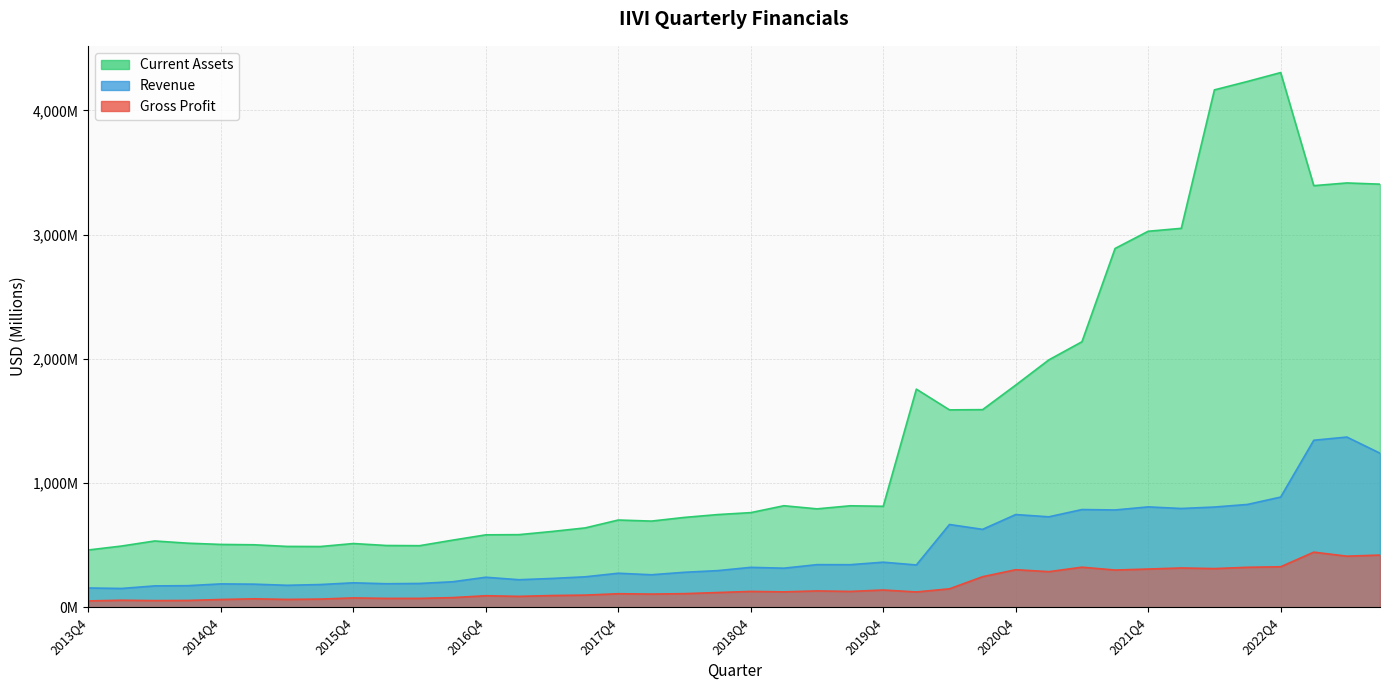

Between 2014Q1 and 2020Q2, which is larger?

2020Q2